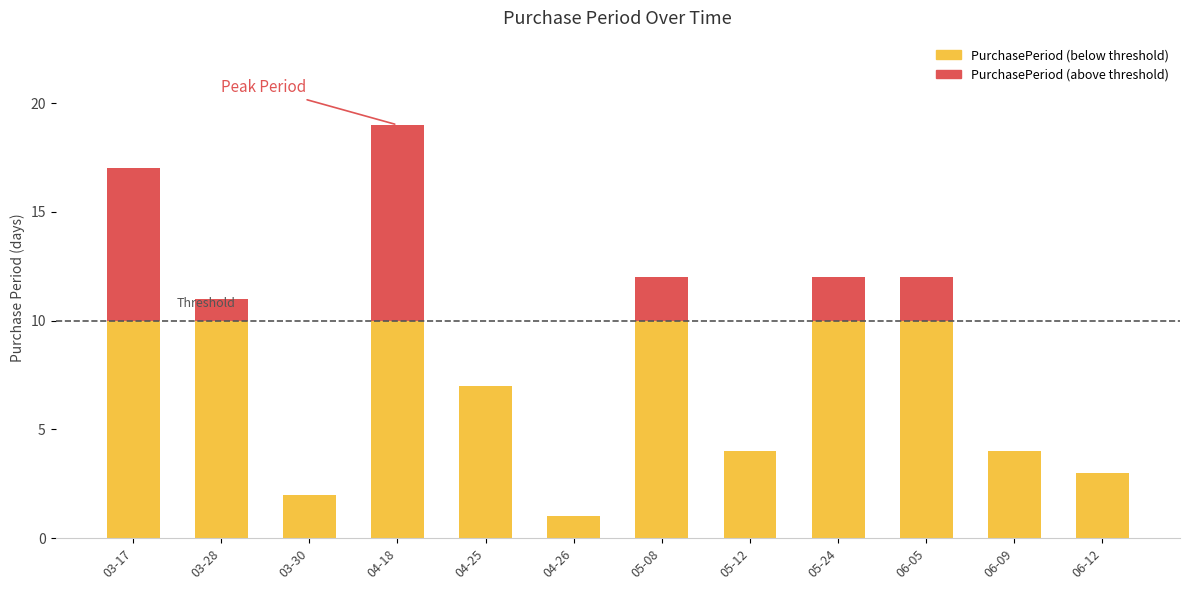

What is the ratio of the value at 2017-03-30 to the value at 2017-05-12?

0.5